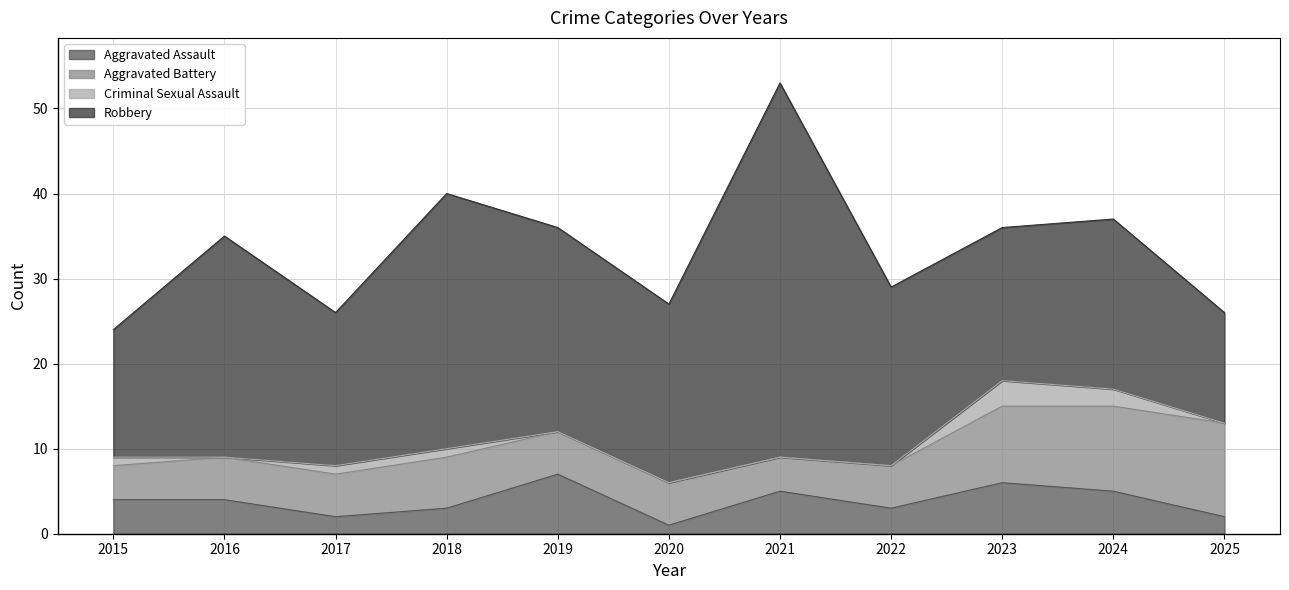

Reading right to left, extract all data points from this chart.

Aggravated Assault: 2	5	6	3	5	1	7	3	2	4	4
Aggravated Battery: 11	10	9	5	4	5	5	6	5	5	4
Criminal Sexual Assault: 0	2	3	0	0	0	0	1	1	0	1
Robbery: 13	20	18	21	44	21	24	30	18	26	15